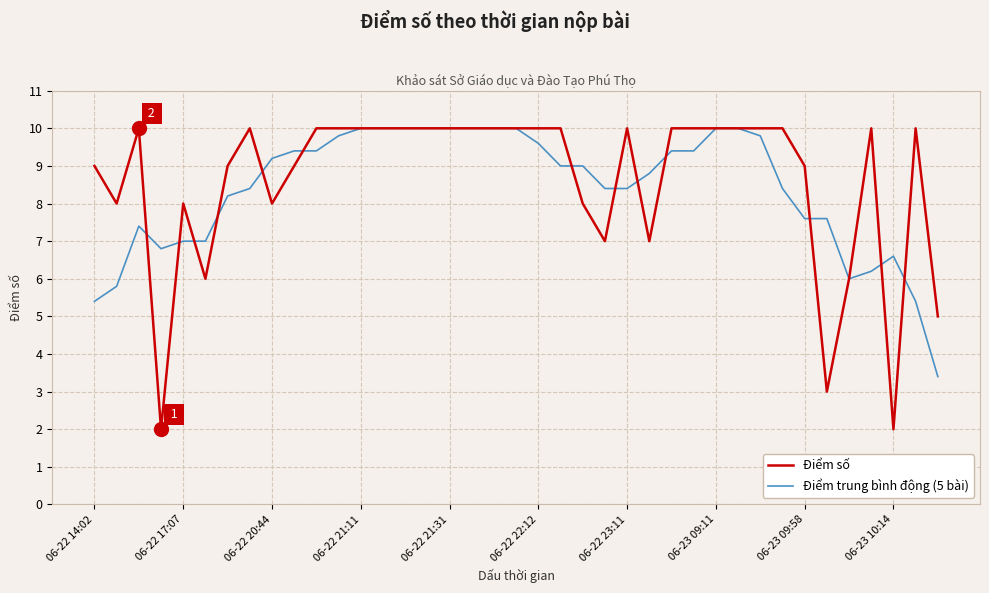

Which series has the widest spread of values?

Điểm số